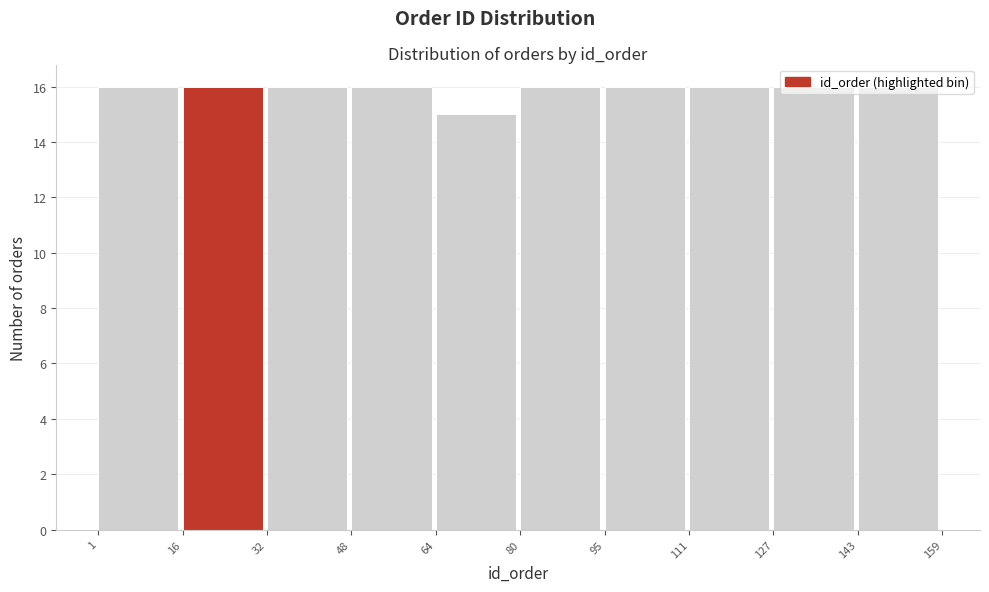

How tall is the bar that spans 1 to 16 on the x-axis? The values are not printed on the chart, so give them approximately, as read against the axis.

16